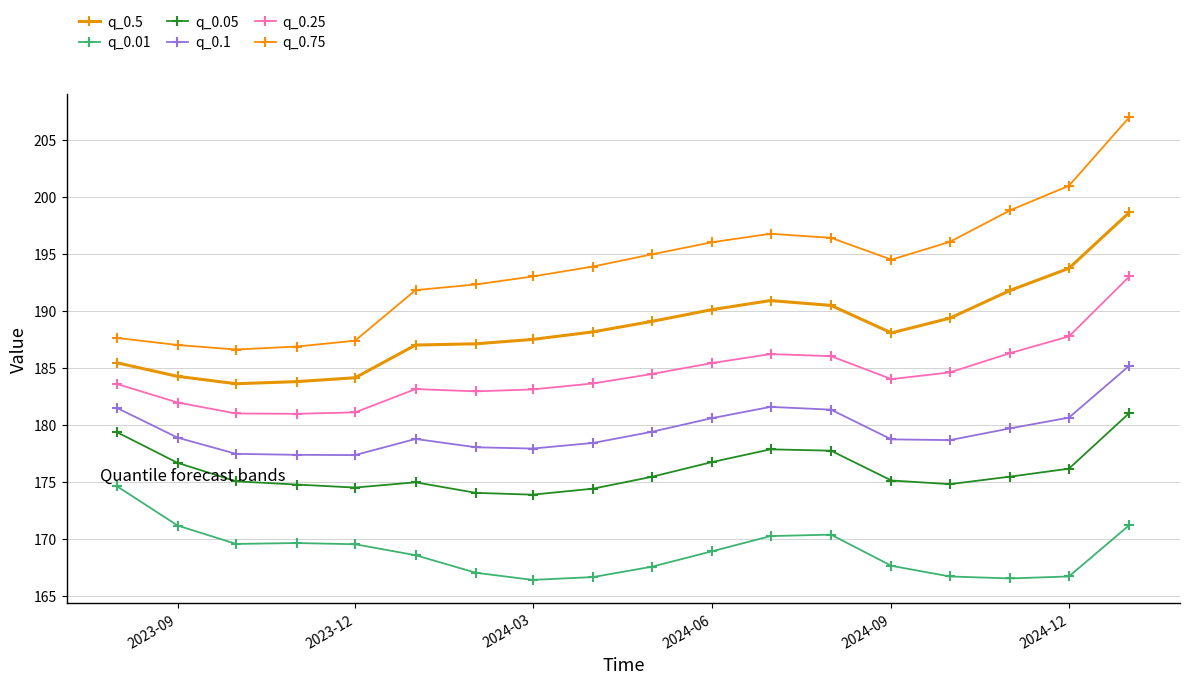

How many values in the q_0.01 series are below 168?

8